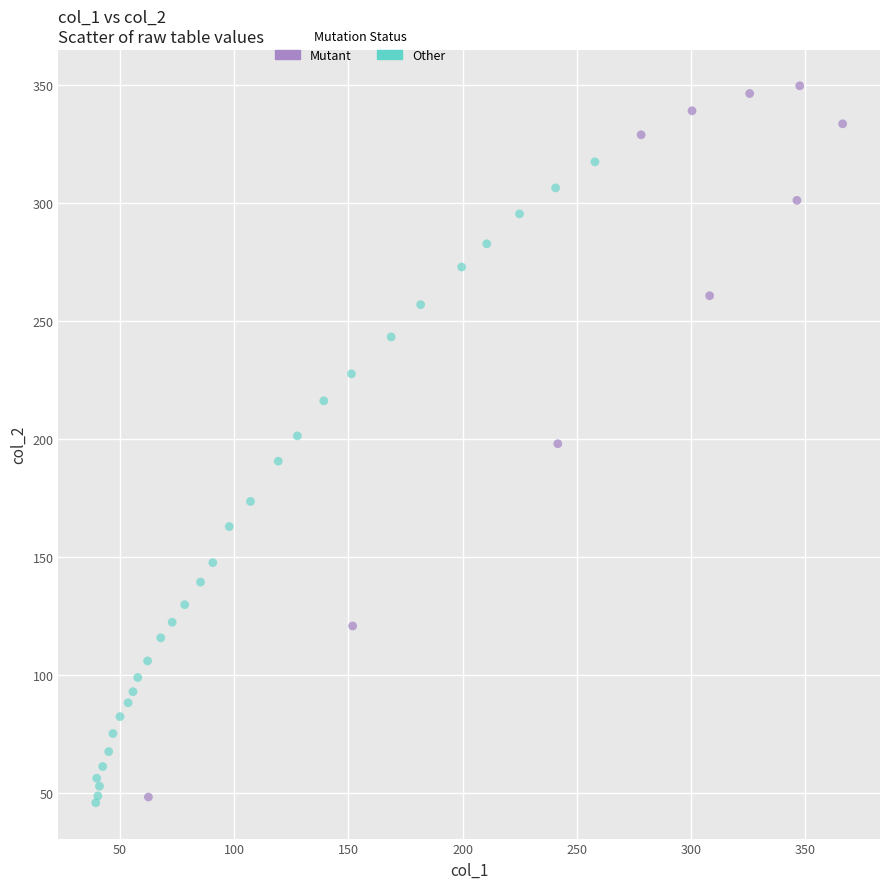

Which series has the widest spread of Y values?

Mutant